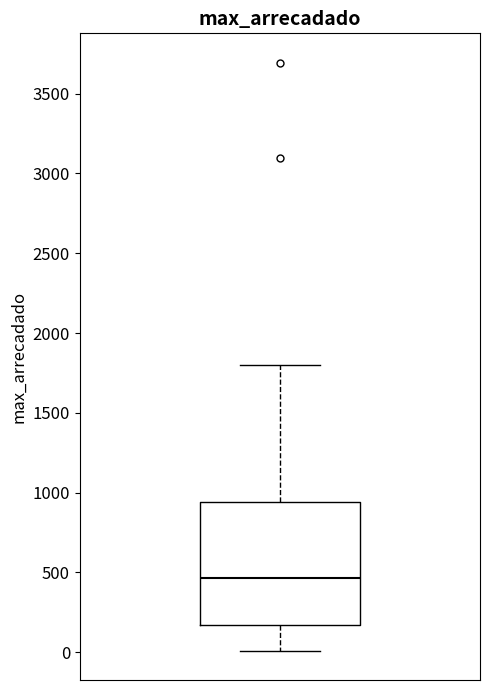

Where is the lower edge of the box on the y-axis? The values are not printed on the chart, so give them approximately, as read against the axis.

150